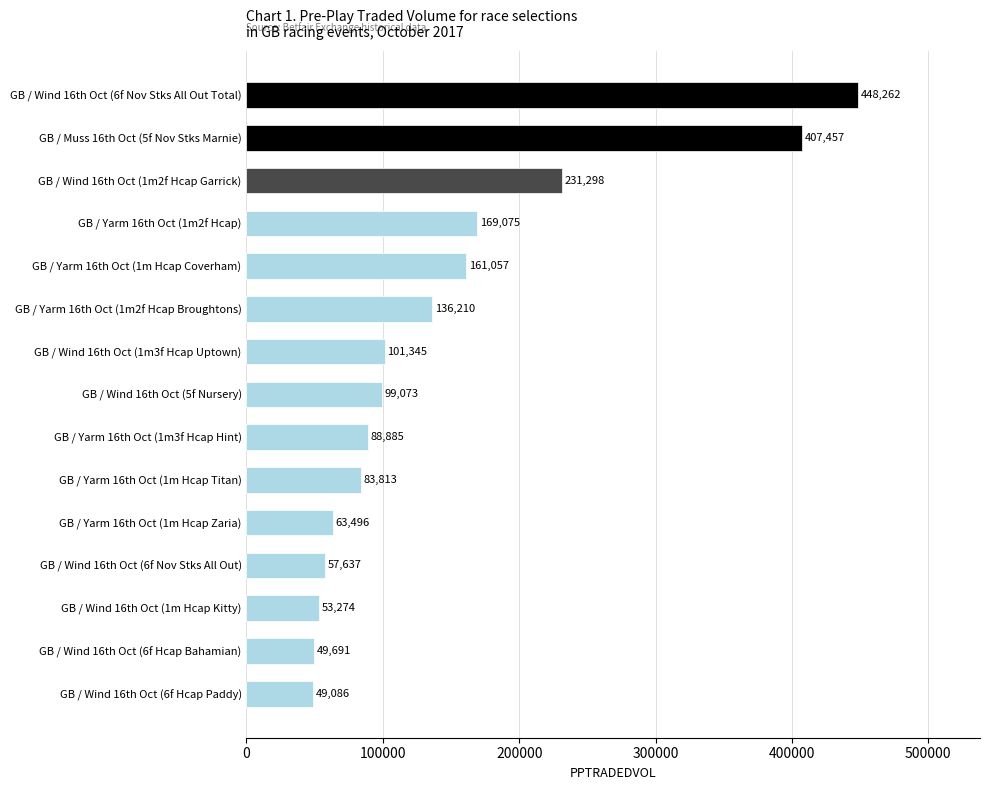

What is the ratio of the value at GB / Wind 16th Oct (1m3f Hcap Uptown) to the value at GB / Wind 16th Oct (6f Hcap Paddy)?

2.1